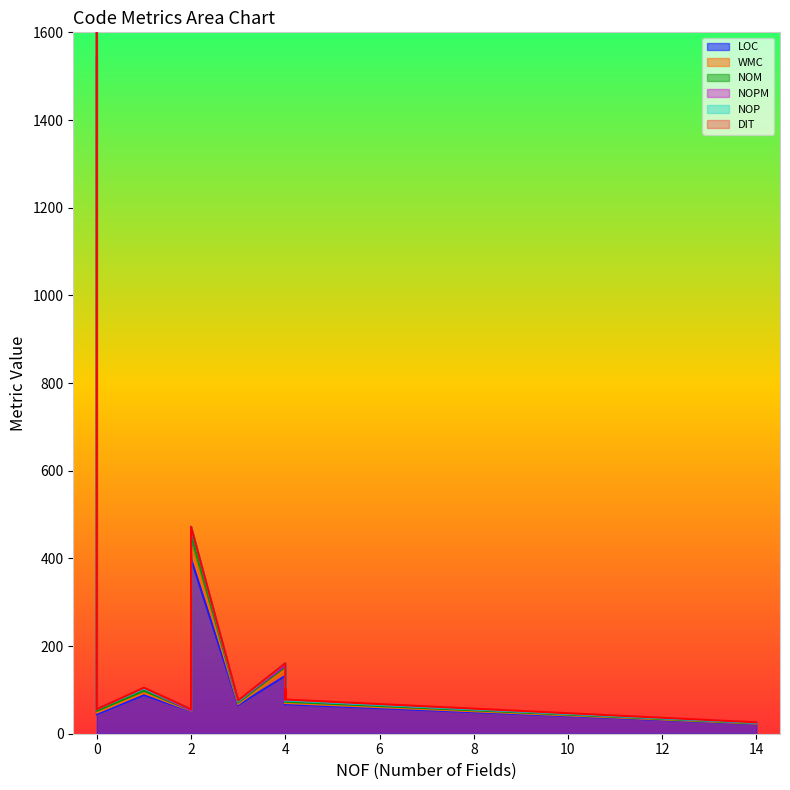

What is the value of the DIT point at the 9th from the left?

2